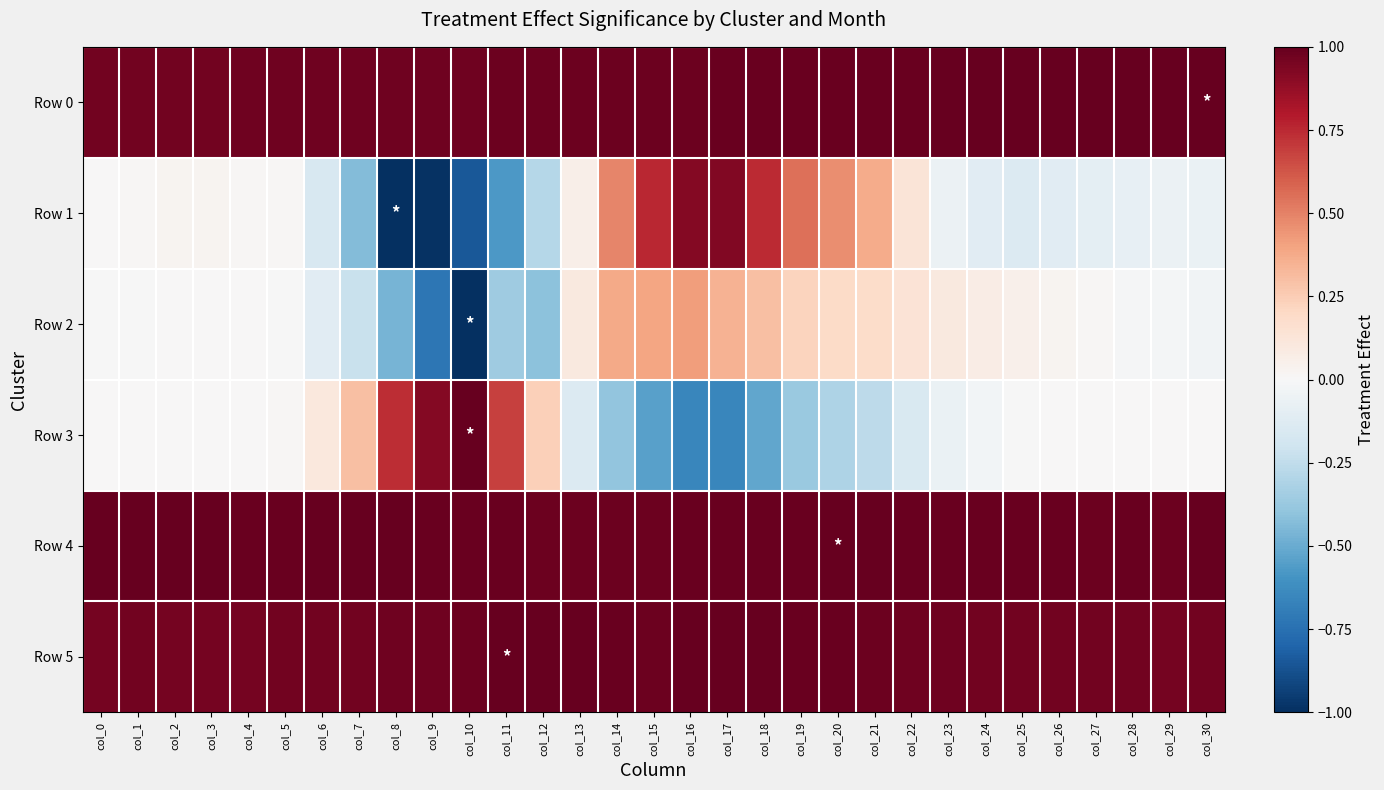

Reading right to left, transcribe all the data shown in this chart.

Row 0: col_30=1.0	col_29=1.0	col_28=1.0	col_27=1.0	col_26=1.0	col_25=1.0	col_24=1.0	col_23=1.0	col_22=1.0	col_21=1.0	col_20=1.0	col_19=1.0	col_18=1.0	col_17=1.0	col_16=1.0	col_15=1.0	col_14=1.0	col_13=1.0	col_12=1.0	col_11=1.0	col_10=1.0	col_9=1.0	col_8=1.0	col_7=1.0	col_6=1.0	col_5=1.0	col_4=1.0	col_3=1.0	col_2=1.0	col_1=1.0	col_0=1.0
Row 1: col_30=-0.1	col_29=-0.1	col_28=-0.1	col_27=-0.1	col_26=-0.1	col_25=-0.1	col_24=-0.1	col_23=-0.1	col_22=0.1	col_21=0.4	col_20=0.5	col_19=0.6	col_18=0.7	col_17=0.9	col_16=0.9	col_15=0.8	col_14=0.5	col_13=0.1	col_12=-0.3	col_11=-0.6	col_10=-0.8	col_9=-1.0	col_8=-1.0	col_7=-0.4	col_6=-0.2	col_5=0.0	col_4=0.0	col_3=0.0	col_2=0.0	col_1=0.0	col_0=0.0
Row 2: col_30=-0.0	col_29=-0.0	col_28=-0.0	col_27=0.0	col_26=0.0	col_25=0.0	col_24=0.1	col_23=0.1	col_22=0.1	col_21=0.2	col_20=0.2	col_19=0.2	col_18=0.3	col_17=0.4	col_16=0.4	col_15=0.4	col_14=0.4	col_13=0.1	col_12=-0.4	col_11=-0.4	col_10=-1.0	col_9=-0.7	col_8=-0.5	col_7=-0.2	col_6=-0.1	col_5=-0.0	col_4=0.0	col_3=0.0	col_2=0.0	col_1=-0.0	col_0=-0.0
Row 3: col_30=0.0	col_29=0.0	col_28=0.0	col_27=0.0	col_26=0.0	col_25=-0.0	col_24=-0.0	col_23=-0.1	col_22=-0.2	col_21=-0.3	col_20=-0.3	col_19=-0.4	col_18=-0.5	col_17=-0.7	col_16=-0.7	col_15=-0.5	col_14=-0.4	col_13=-0.1	col_12=0.2	col_11=0.7	col_10=1.0	col_9=0.9	col_8=0.7	col_7=0.3	col_6=0.1	col_5=0.0	col_4=0.0	col_3=0.0	col_2=0.0	col_1=0.0	col_0=0.0
Row 4: col_30=1.0	col_29=1.0	col_28=1.0	col_27=1.0	col_26=1.0	col_25=1.0	col_24=1.0	col_23=1.0	col_22=1.0	col_21=1.0	col_20=1.0	col_19=1.0	col_18=1.0	col_17=1.0	col_16=1.0	col_15=1.0	col_14=1.0	col_13=1.0	col_12=1.0	col_11=1.0	col_10=1.0	col_9=1.0	col_8=1.0	col_7=1.0	col_6=1.0	col_5=1.0	col_4=1.0	col_3=1.0	col_2=1.0	col_1=1.0	col_0=1.0
Row 5: col_30=1.0	col_29=1.0	col_28=1.0	col_27=1.0	col_26=1.0	col_25=1.0	col_24=1.0	col_23=1.0	col_22=1.0	col_21=1.0	col_20=1.0	col_19=1.0	col_18=1.0	col_17=1.0	col_16=1.0	col_15=1.0	col_14=1.0	col_13=1.0	col_12=1.0	col_11=1.0	col_10=1.0	col_9=1.0	col_8=1.0	col_7=1.0	col_6=1.0	col_5=1.0	col_4=1.0	col_3=1.0	col_2=1.0	col_1=1.0	col_0=1.0